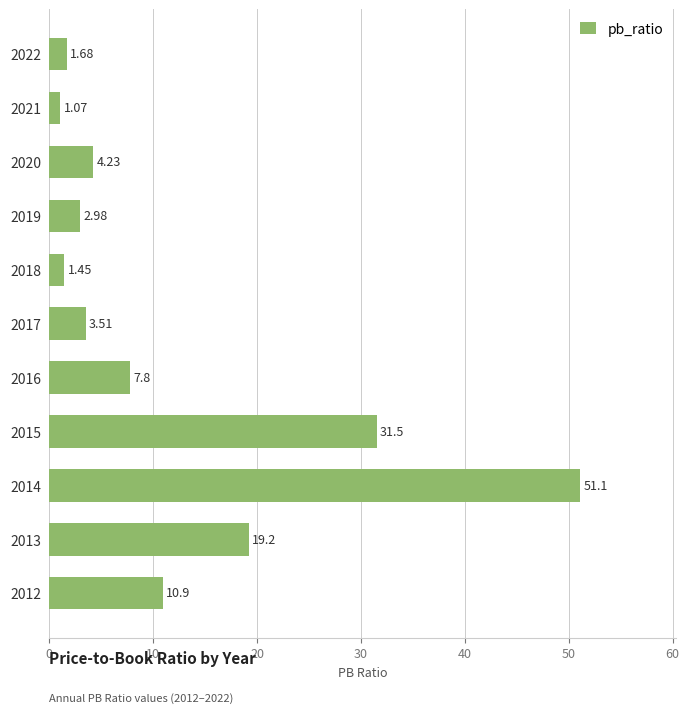

How many values are below 4?

5